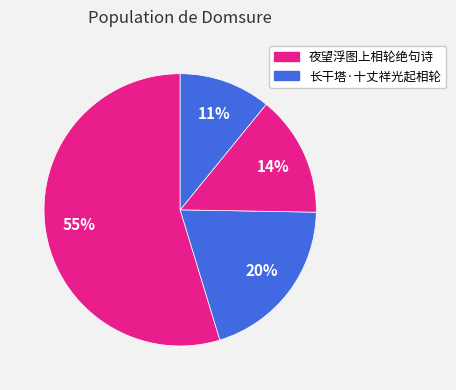

How many slices are in this pie chart?

4